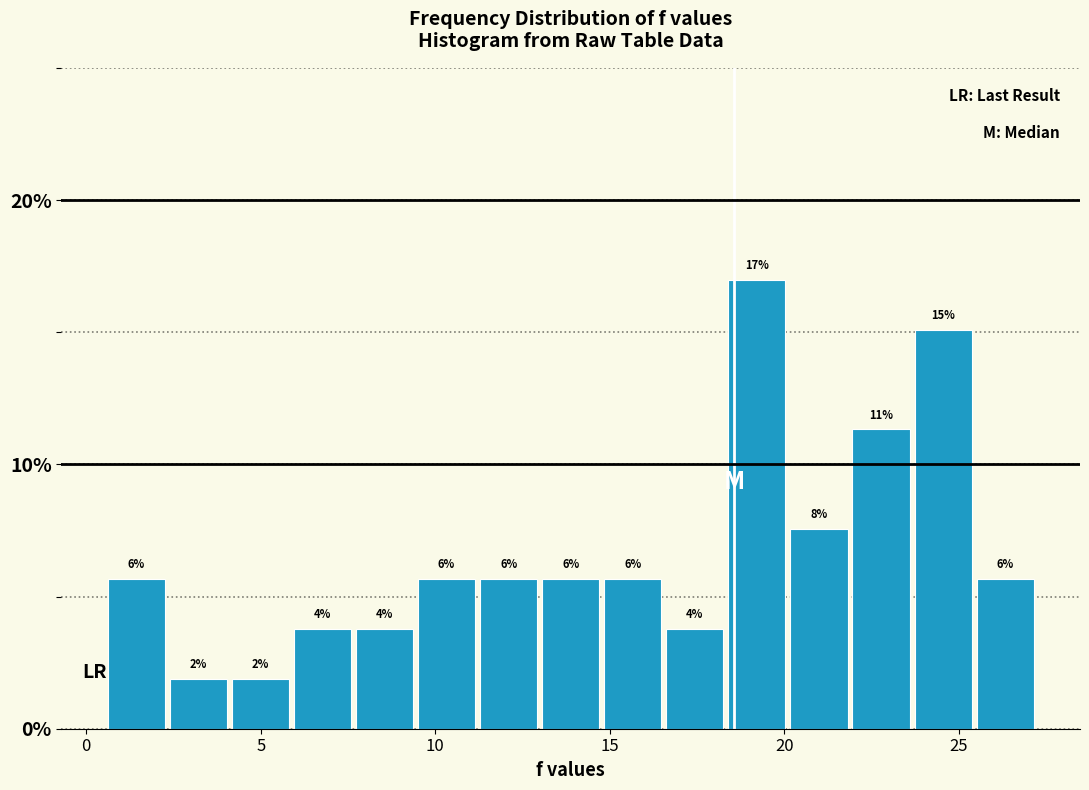

Read against the x-axis, roughly where is the centre of the tallest bar?

19.0